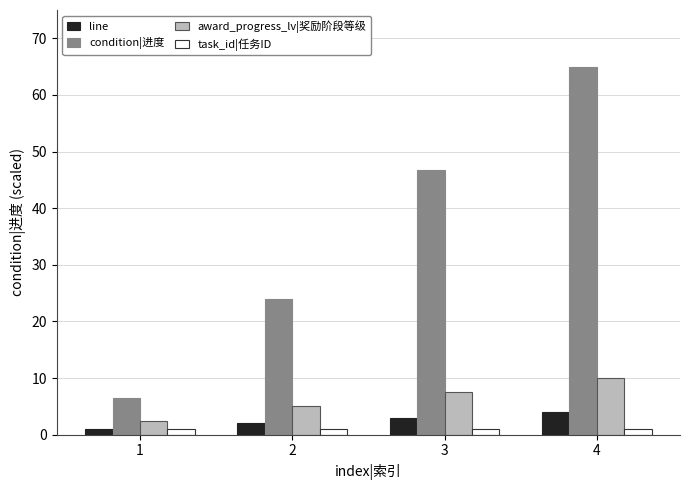

What is the maximum value shown in the chart?

65.0